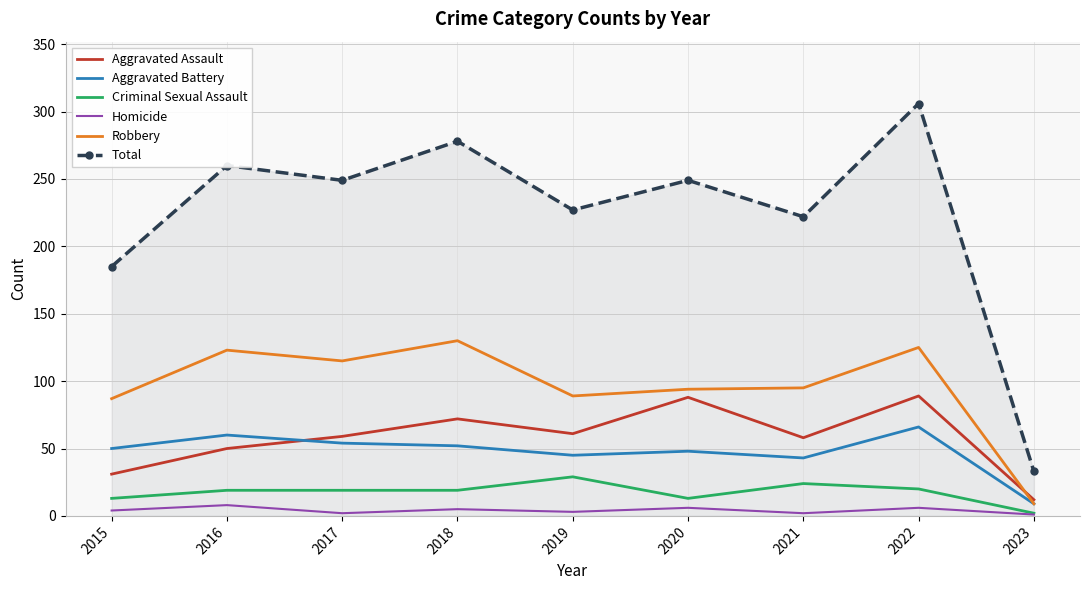

Which series has the largest total across all categories?

Total